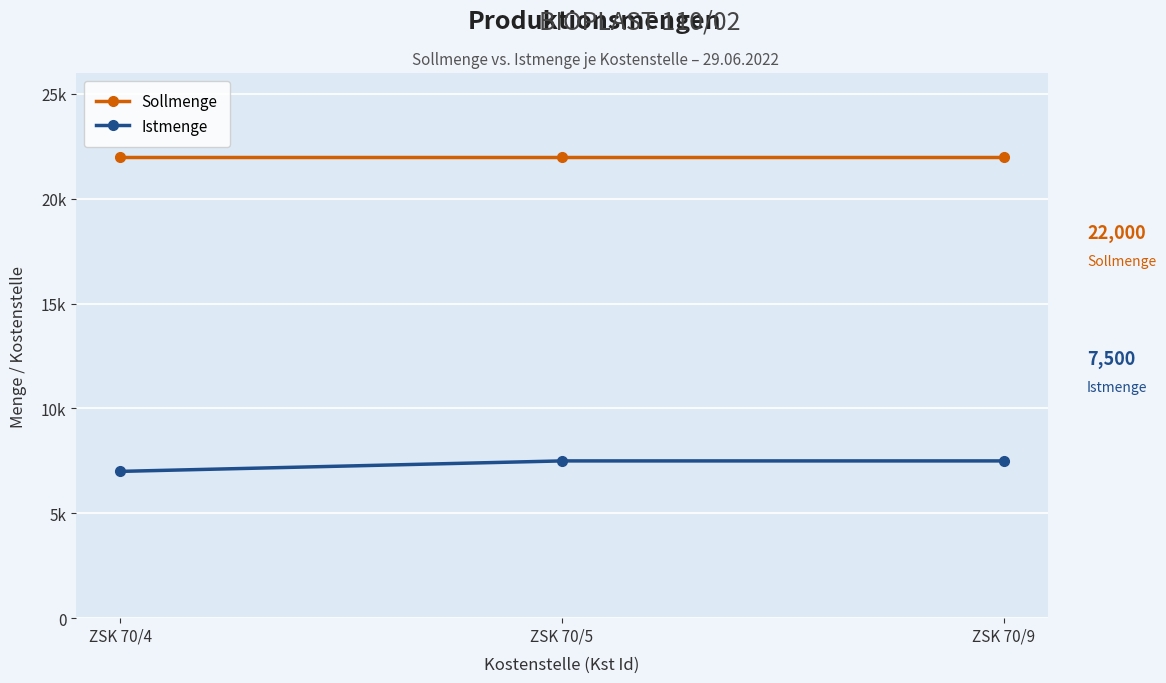

List the labels in order of Istmenge value, smallest first.

ZSK 70/4, ZSK 70/5, ZSK 70/9